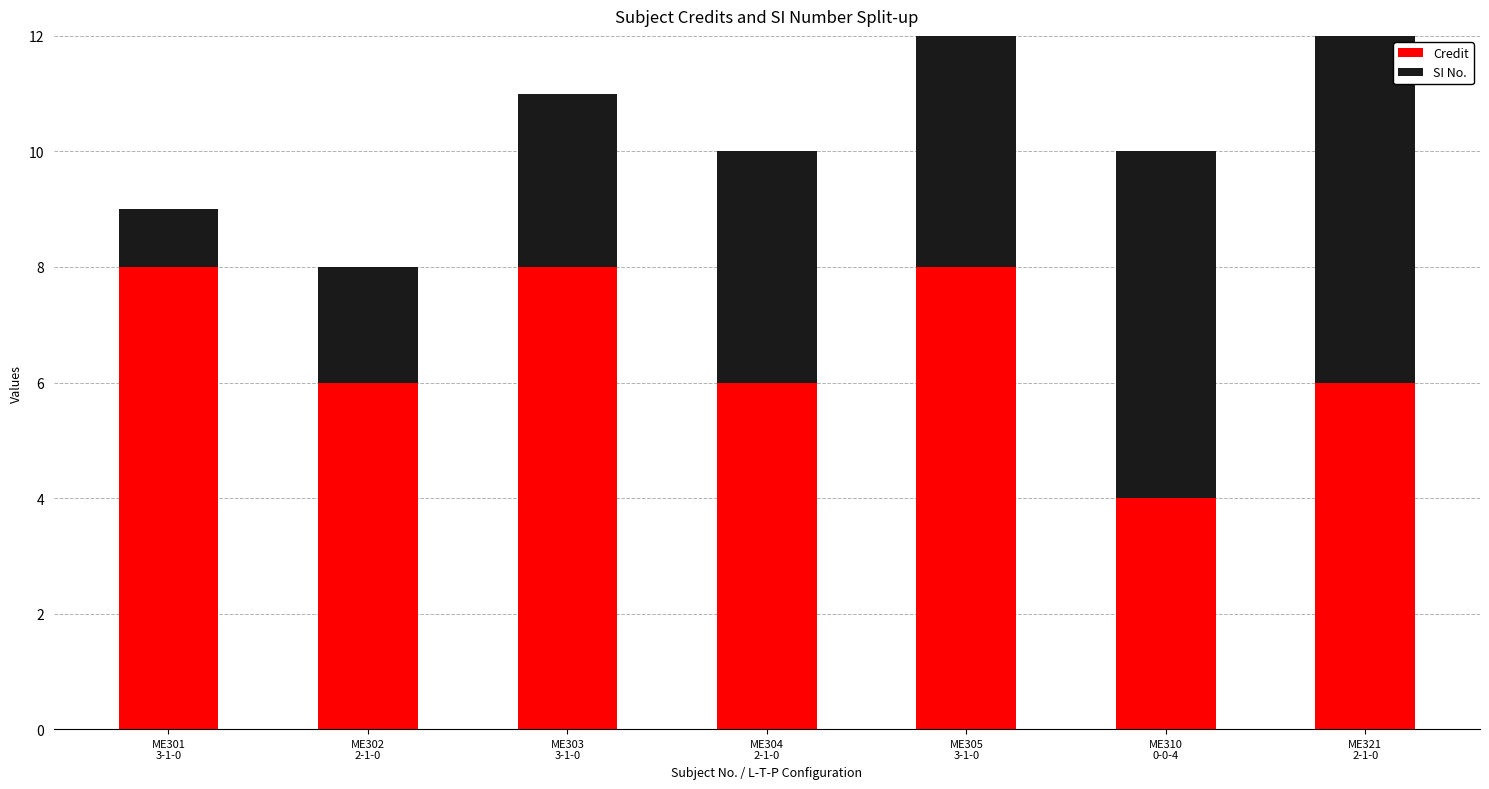

Read the Credit value at ME321
2-1-0.

6